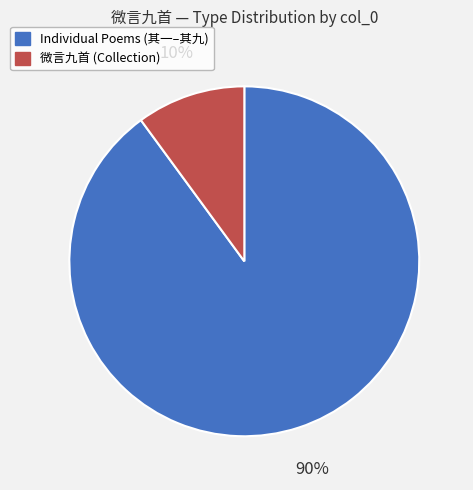

To the nearest percent, what is the difference between the largest and smallest slice percentages?

80%